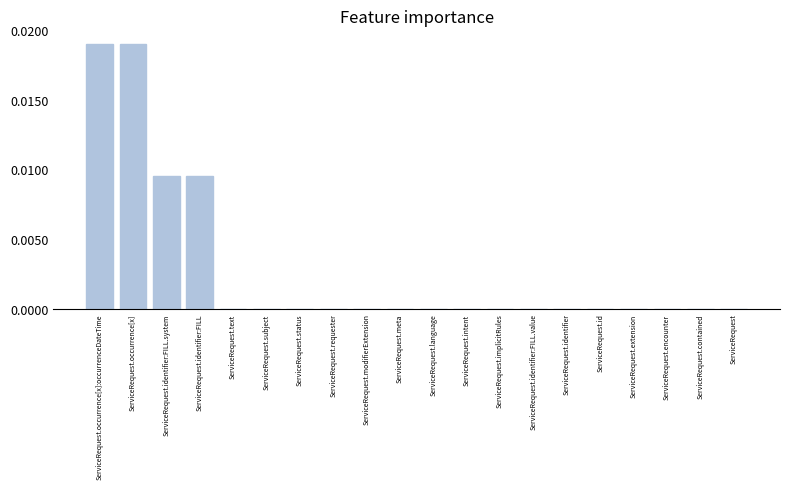

What is the sum of all values?

0.1